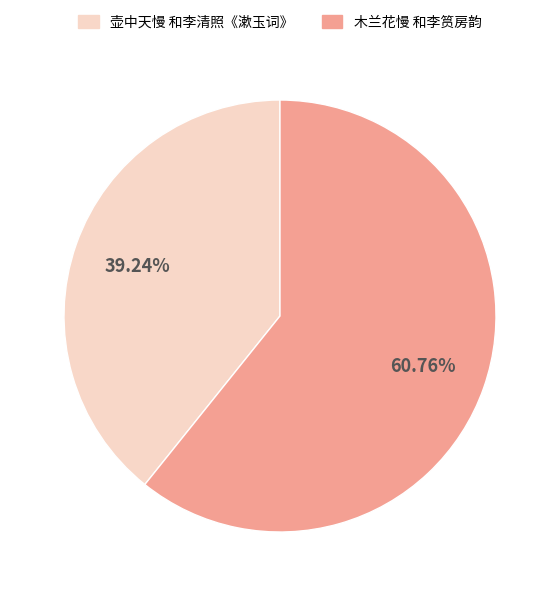

To the nearest percent, what is the combined percentage of 木兰花慢 和李筼房韵 and 壶中天慢 和李清照《漱玉词》?

100%